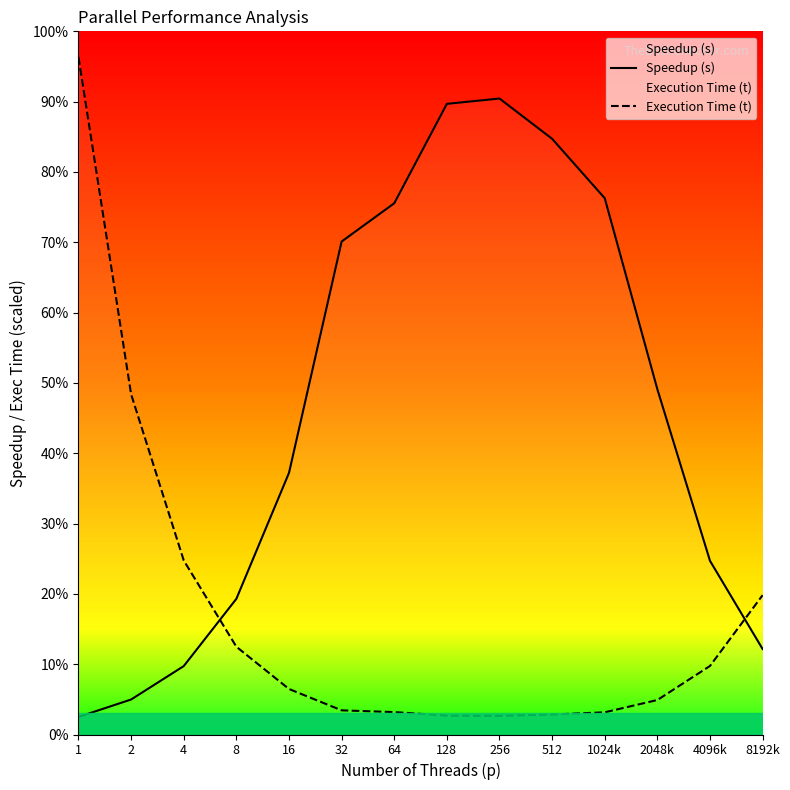

At how many categories does at least one series exceed 3?

14